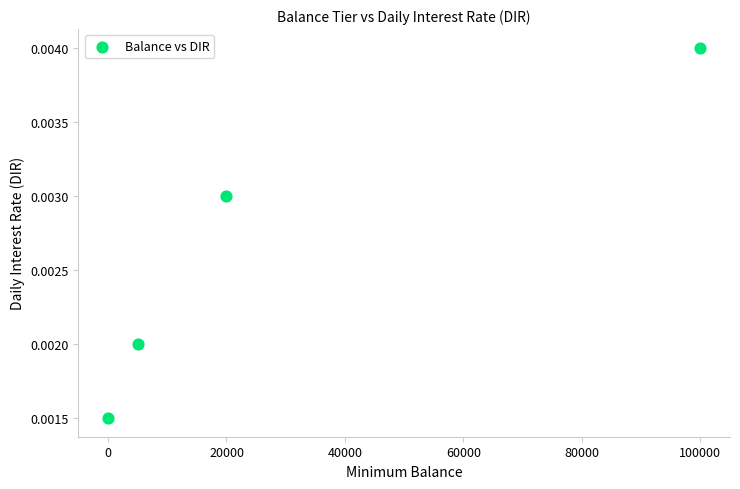

What is the average X value?

31250.0